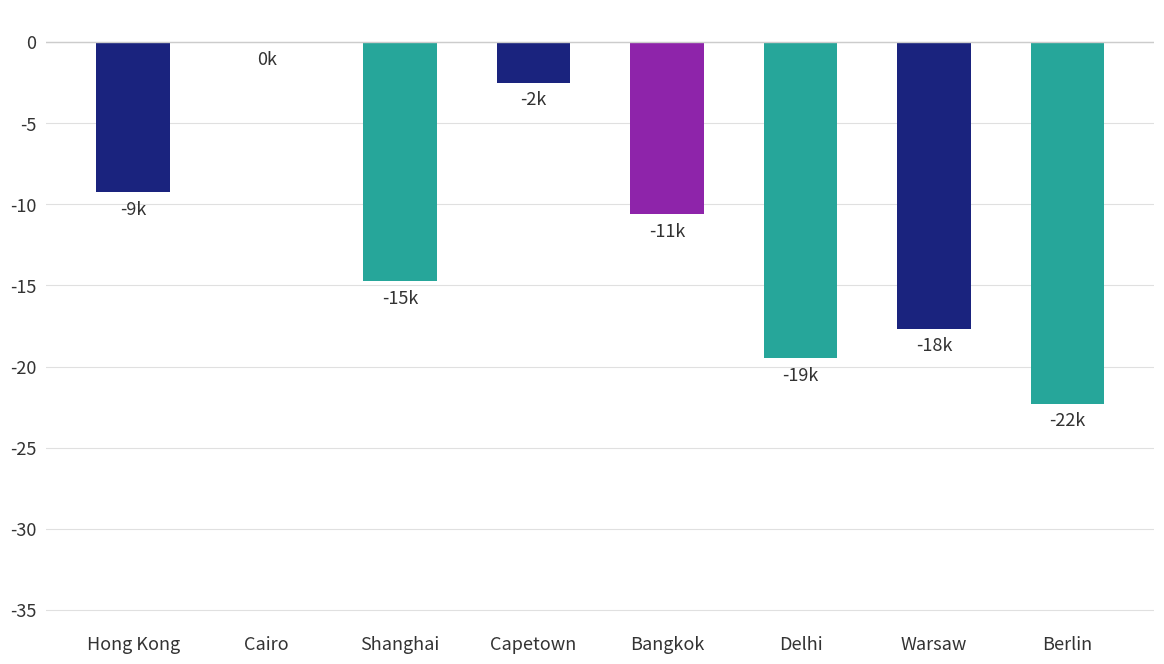

How many negative values are there?

7